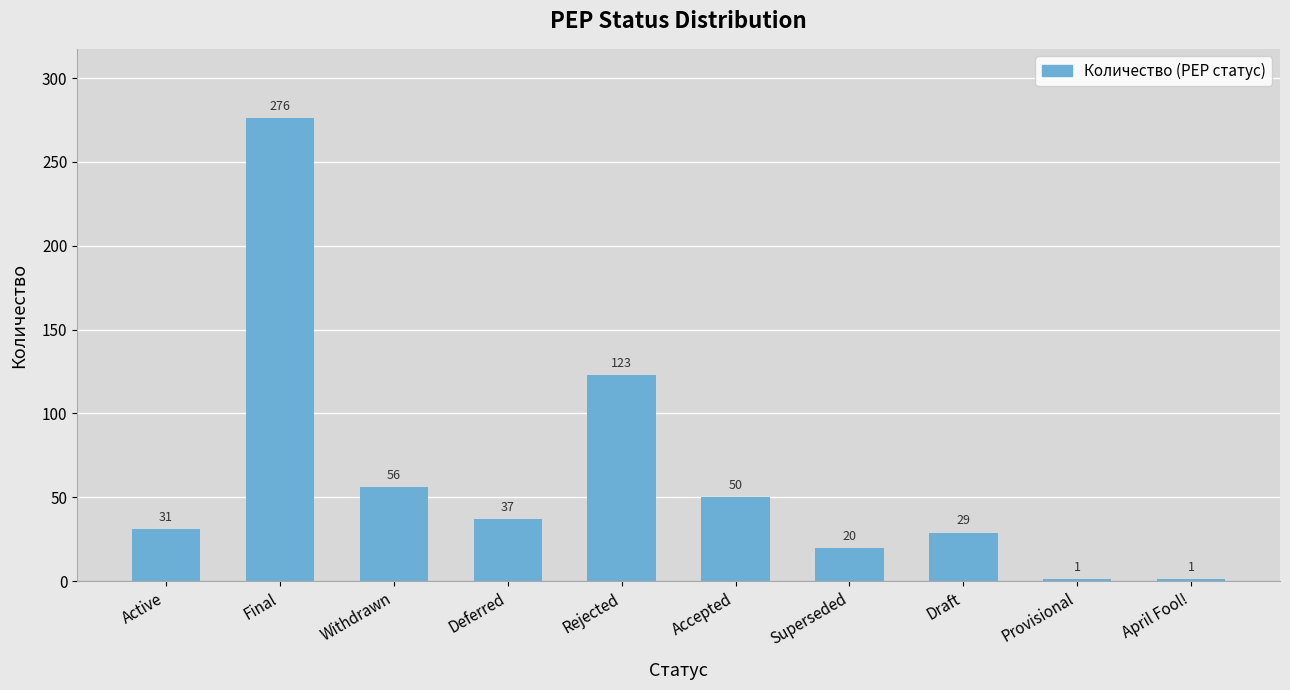

Count the number of data series in this chart.

1